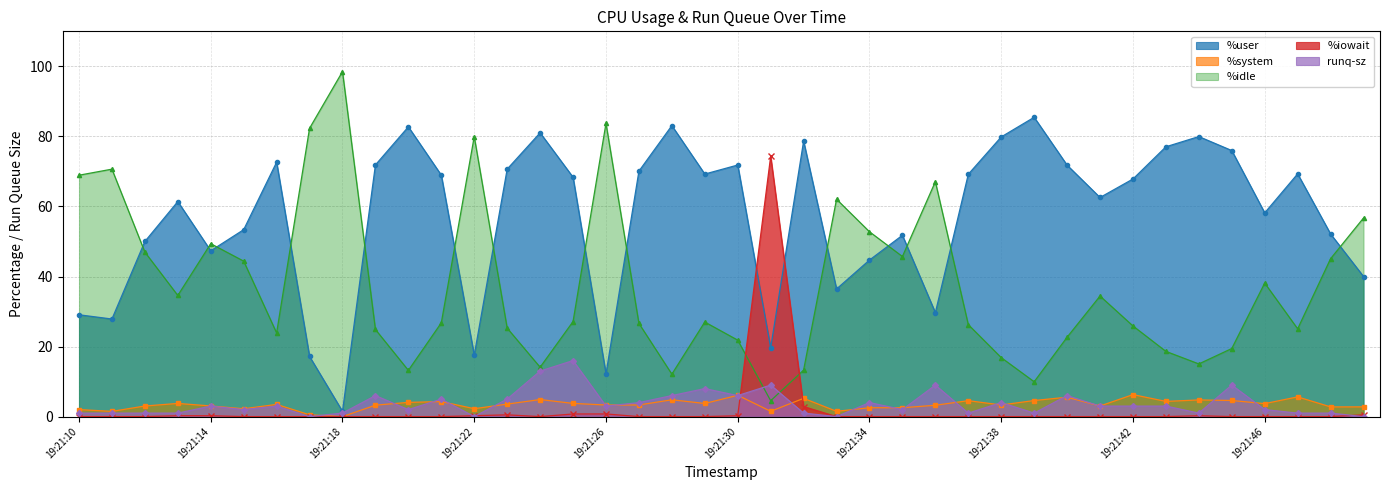

How many interior local valleys does the %iowait series have?

1